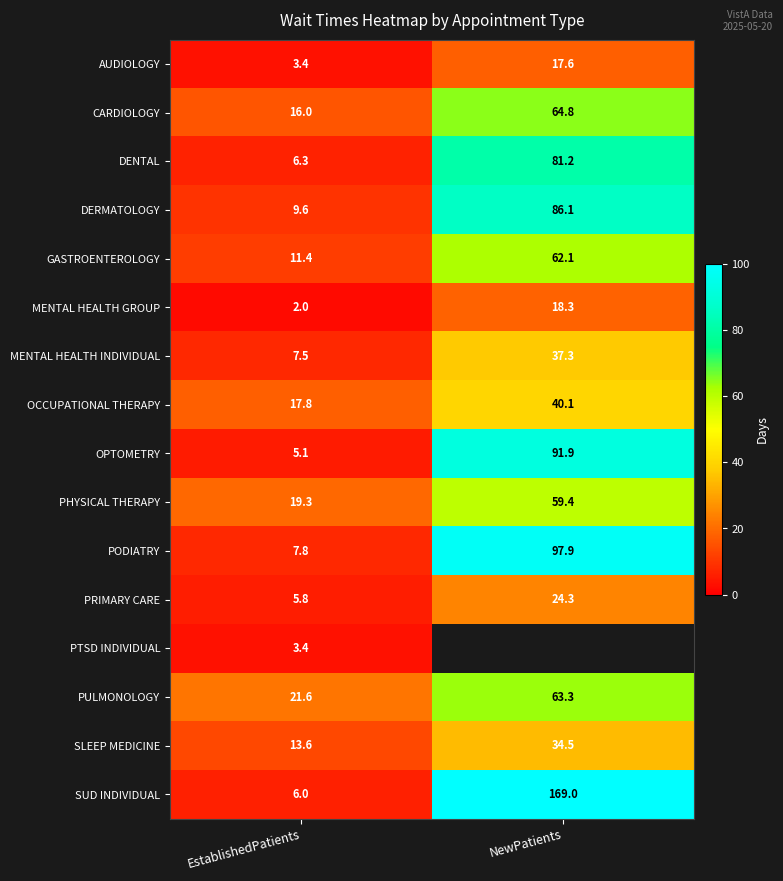

At how many categories does at least one series exceed 106?

1